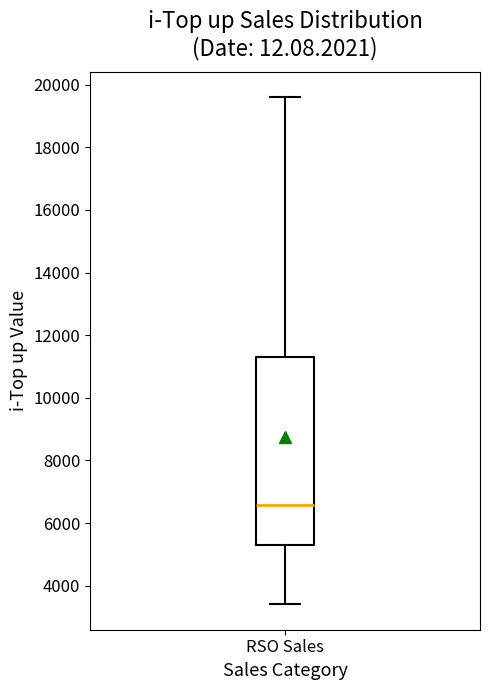

Where does the median line of the box for RSO Sales sit on the y-axis? The values are not printed on the chart, so give them approximately, as read against the axis.

6600